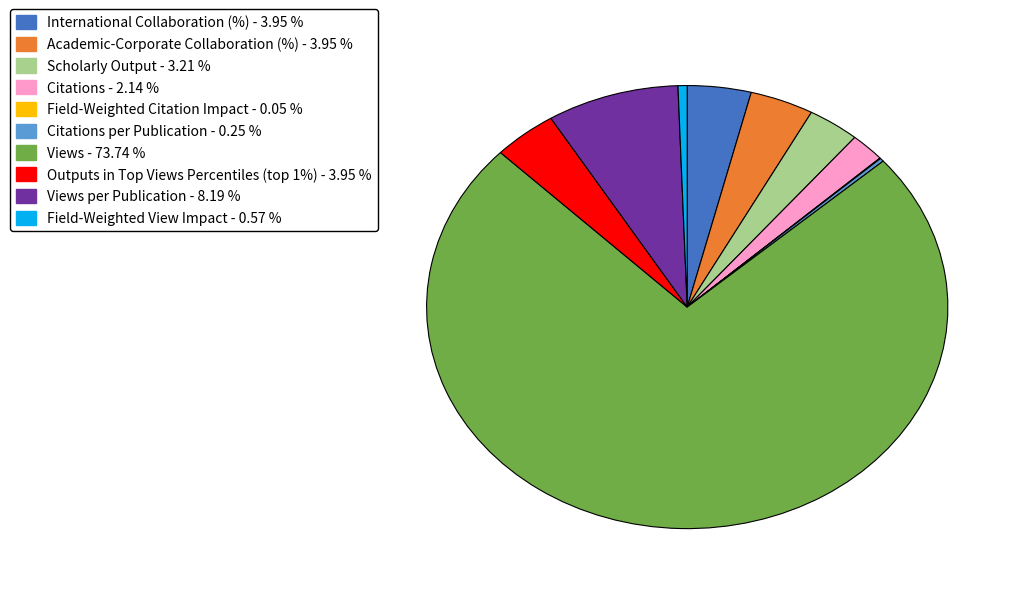

Is there a majority slice in this chart?

Yes